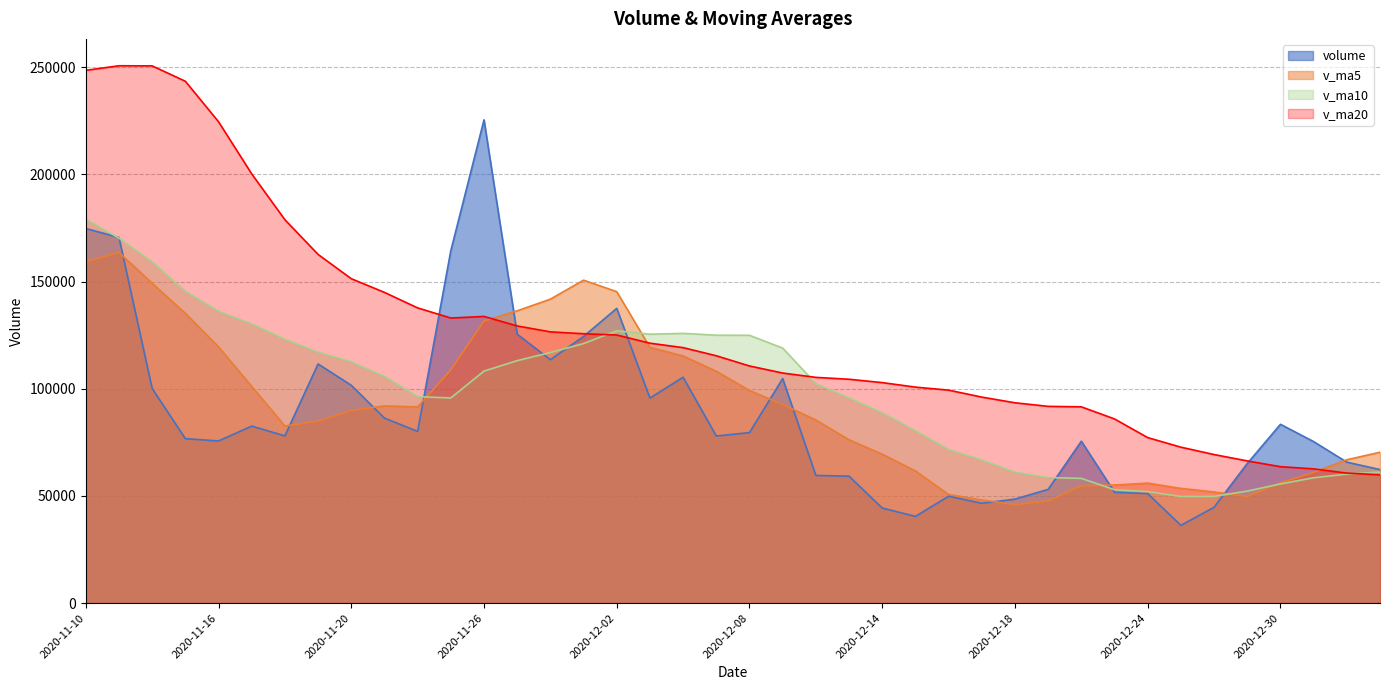

At which category is the sum across all series the highest?

2020-11-10